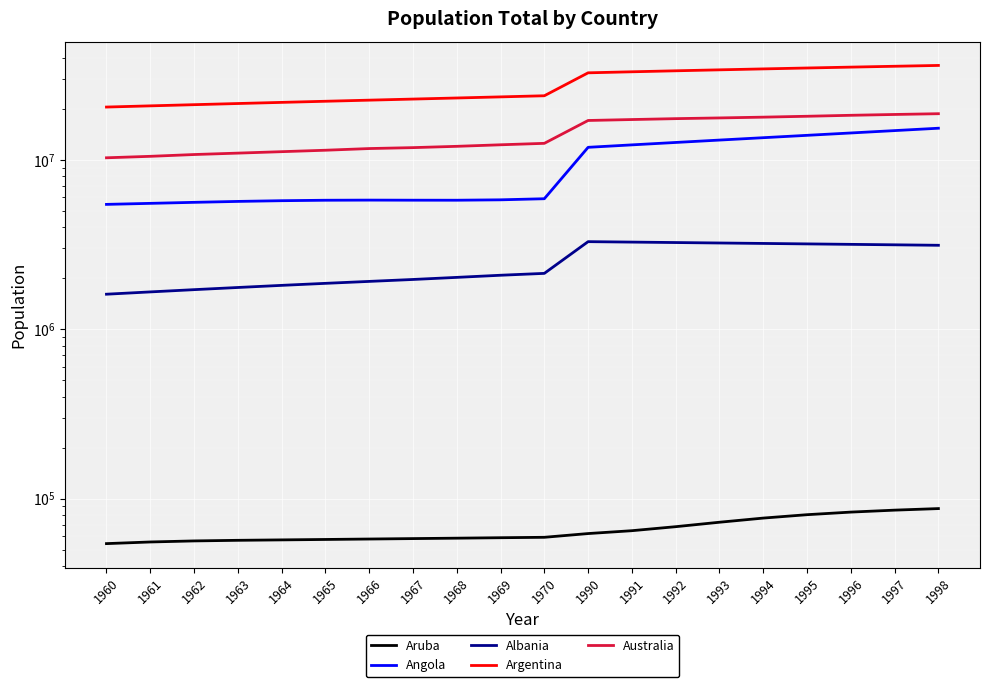

Does the chart display data point markers on the line(s)?

No